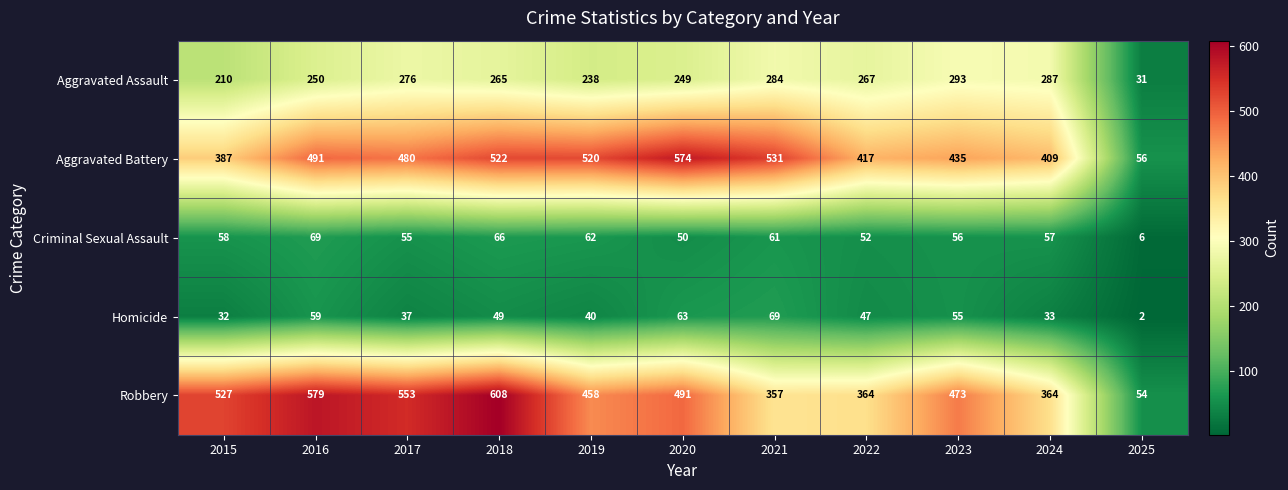

What is the difference between the Aggravated Battery values at 2025 and 2019?

464